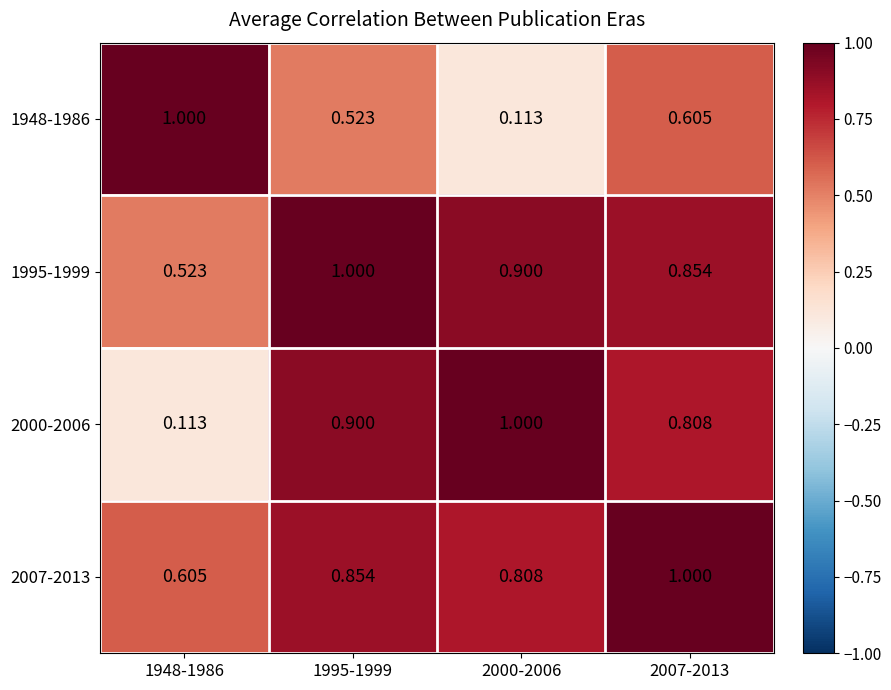

Is the value of 1948-1986 at 2000-2006 greater than the value of 2007-2013 at 1948-1986?

No